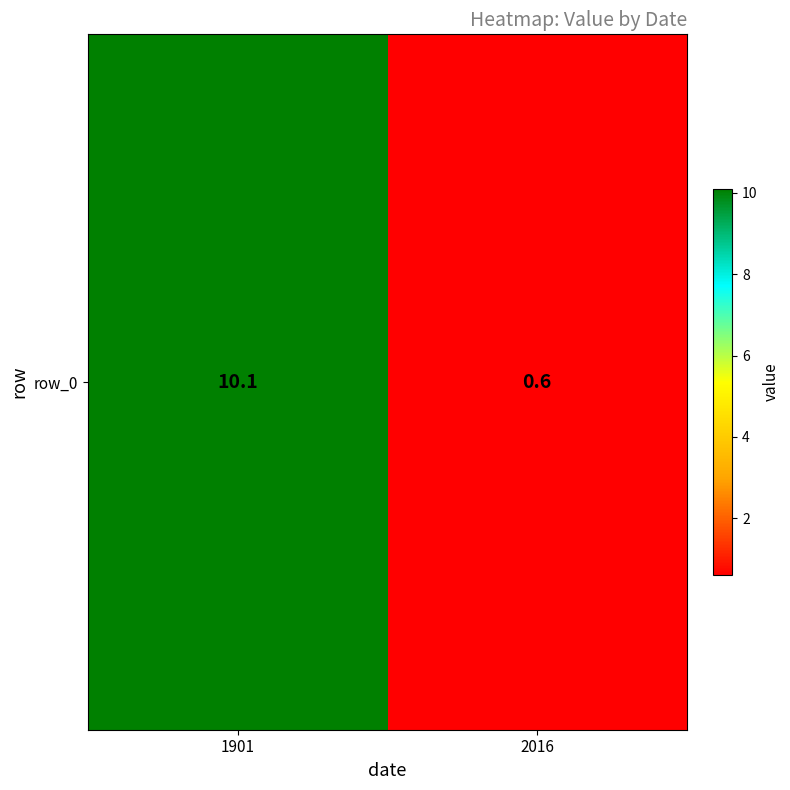

Where does the data first go above 10?

1901